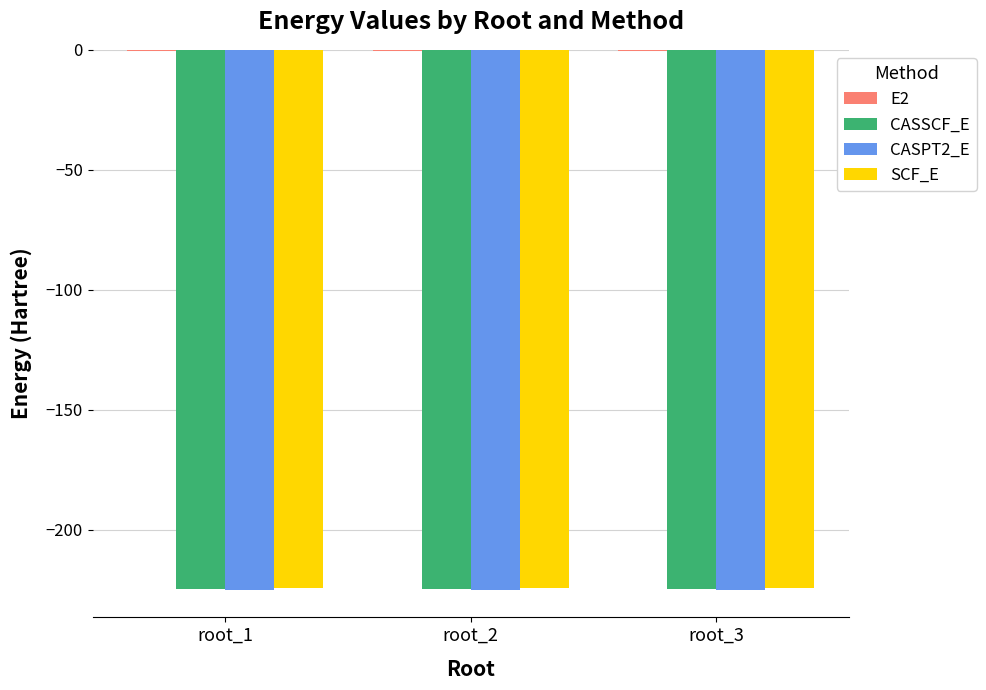

What is the greatest value displayed?

-0.6